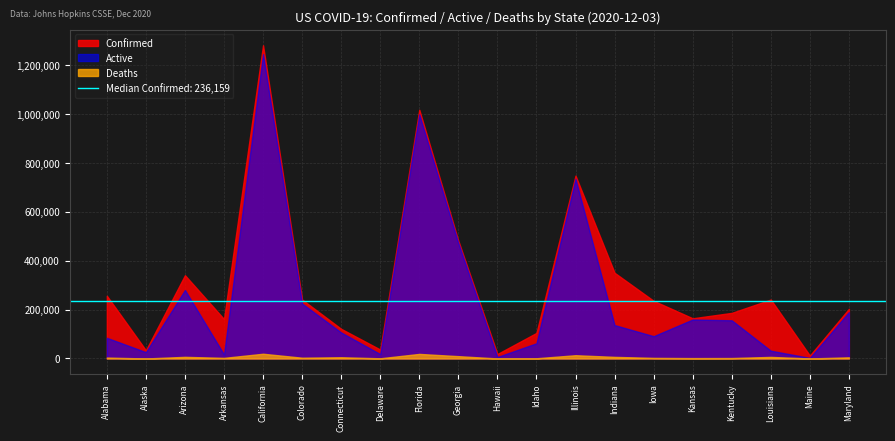

At which category is the sum across all series the highest?

California